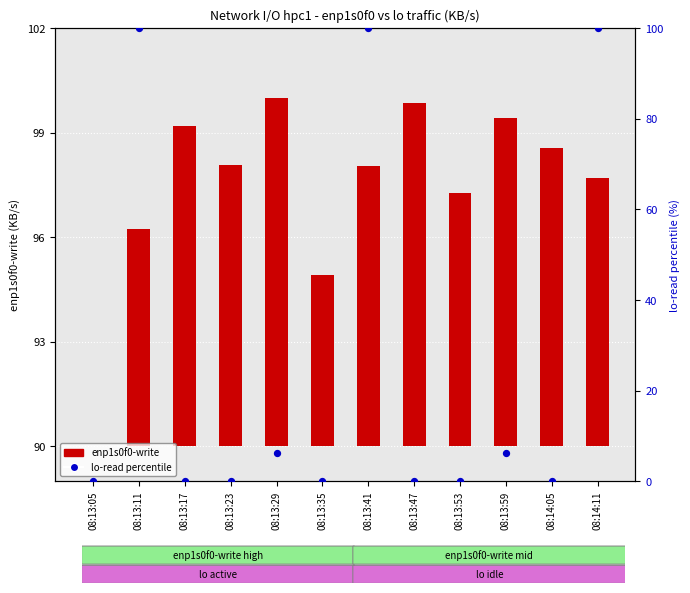

At which category is the sum across all series the highest?

08:13:41